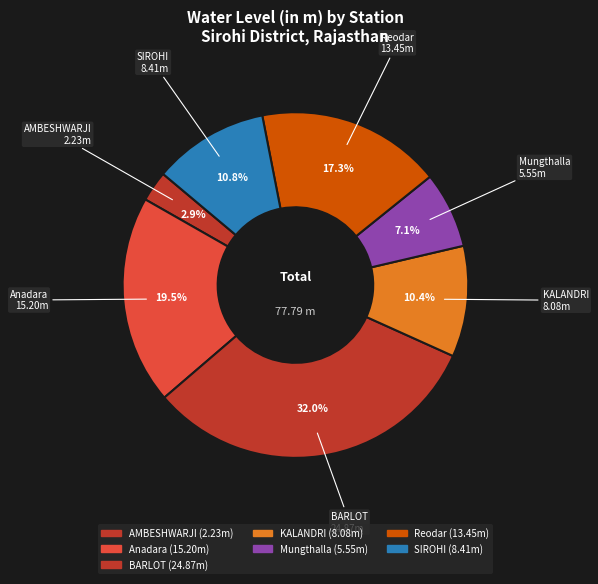

Which category has the biggest portion of the pie?

BARLOT